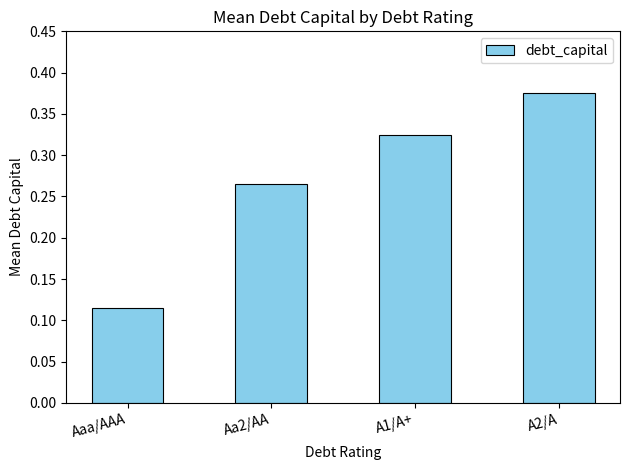

What is the label of the 4th bar from the right?

Aaa/AAA